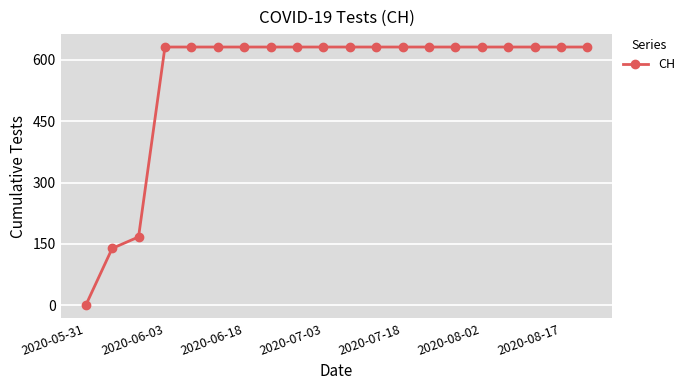

How many lines are shown in the chart?

1